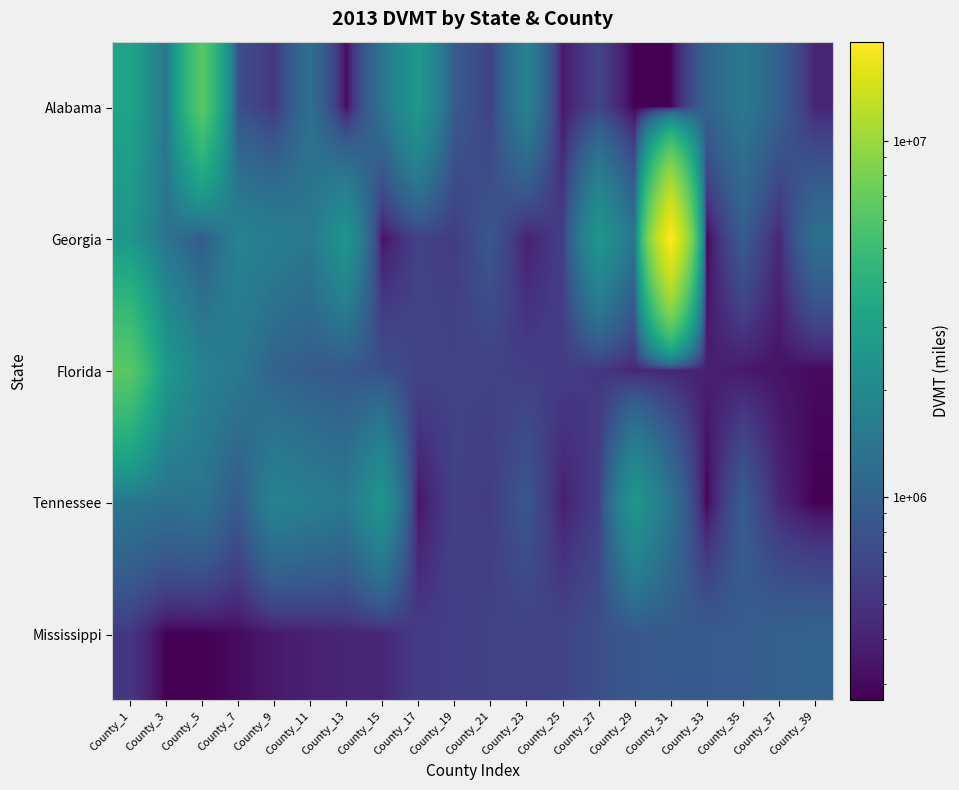

Reading right to left, list all the values displayed in this chart.

Alabama: County_39=419696.7	County_37=993643.2	County_35=1497864.8	County_33=1031853.6	County_31=269082.8	County_29=269600.1	County_27=639021.4	County_25=360390.2	County_23=1766302.2	County_21=613336.3	County_19=905159.6	County_17=2642287.2	County_15=1362510.3	County_13=304305.4	County_11=1295006.3	County_9=532662.4	County_7=757026.2	County_5=6376860.9	County_3=1419251.4	County_1=3143753.8
Georgia: County_39=1295006.3	County_37=427418.4	County_35=914465.1	County_33=281600.0	County_31=18940322.6	County_29=1374841.9	County_27=2567375.6	County_25=588040.8	County_23=393983.2	County_21=852263.0	County_19=570259.8	County_17=612745.7	County_15=334116.0	County_13=2501426.8	County_11=1475139.2	County_9=1636998.0	County_7=1780994.0	County_5=894262.0	County_3=1363709.3	County_1=2512731.1
Florida: County_39=304305.4	County_37=334116.0	County_35=360390.2	County_33=393983.2	County_31=419696.7	County_29=427418.4	County_27=532662.4	County_25=570259.8	County_23=588040.8	County_21=612745.7	County_19=613336.3	County_17=639021.4	County_15=757026.2	County_13=852263.0	County_11=905159.6	County_9=1031853.6	County_7=1497864.8	County_5=1766302.2	County_3=2642287.2	County_1=6376860.9
Tennessee: County_39=269082.8	County_37=427418.4	County_35=914465.1	County_33=281600.0	County_31=1374841.9	County_29=2567375.6	County_27=588040.8	County_25=393983.2	County_23=852263.0	County_21=570259.8	County_19=612745.7	County_17=334116.0	County_15=2501426.8	County_13=1475139.2	County_11=1636998.0	County_9=1780994.0	County_7=894262.0	County_5=1363709.3	County_3=1295006.3	County_1=1419251.4
Mississippi: County_39=1031853.6	County_37=993643.2	County_35=914465.1	County_33=905159.6	County_31=894262.0	County_29=852263.0	County_27=757026.2	County_25=639021.4	County_23=613336.3	County_21=612745.7	County_19=588040.8	County_17=570259.8	County_15=427418.4	County_13=419696.7	County_11=393983.2	County_9=360390.2	County_7=304305.4	County_5=269082.8	County_3=269600.1	County_1=532662.4